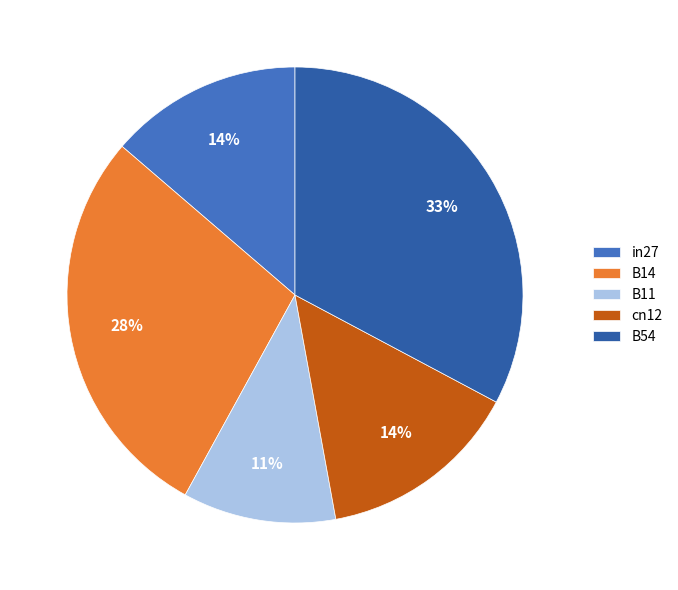

Between B11 and B14, which is larger?

B14